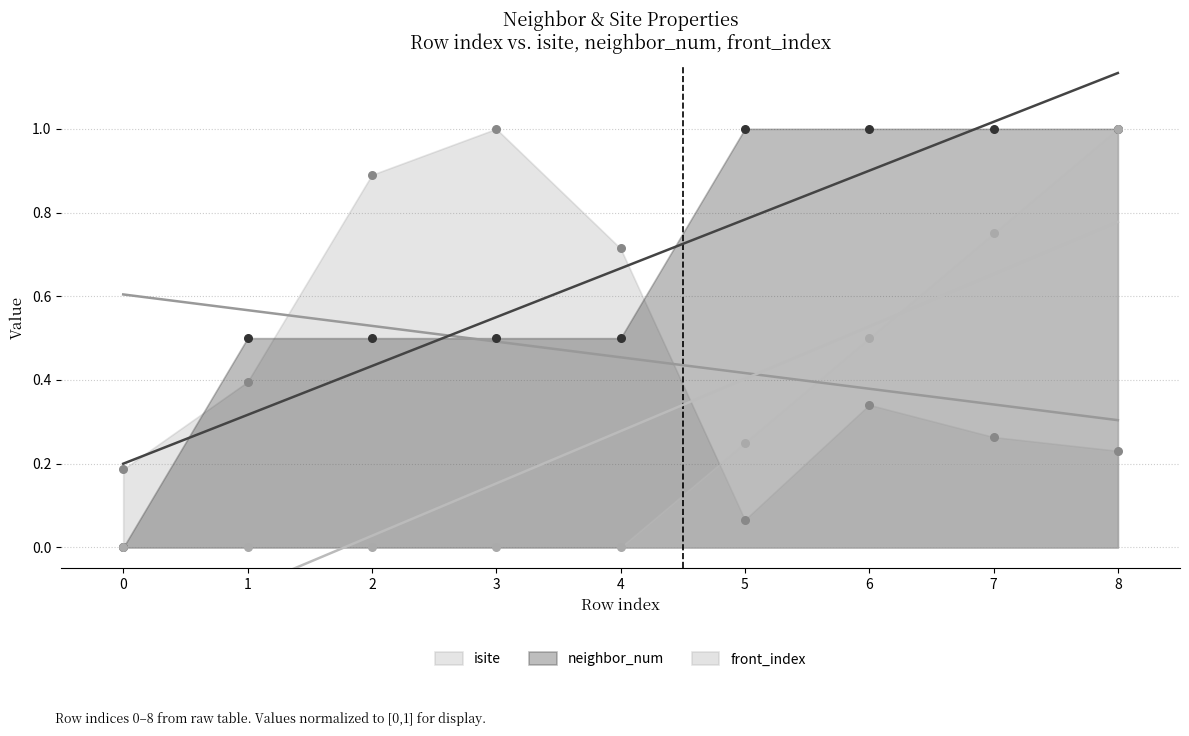

Is the value of isite at 0 greater than the value of neighbor_num at 5?

No